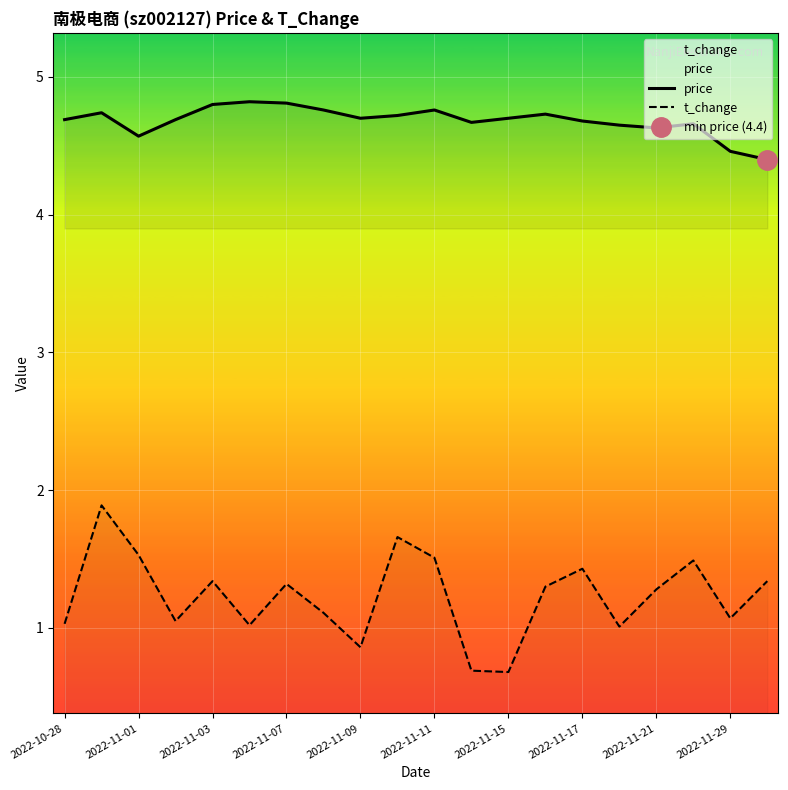

True or false: t_change has a value of 1.0 at 15.

True